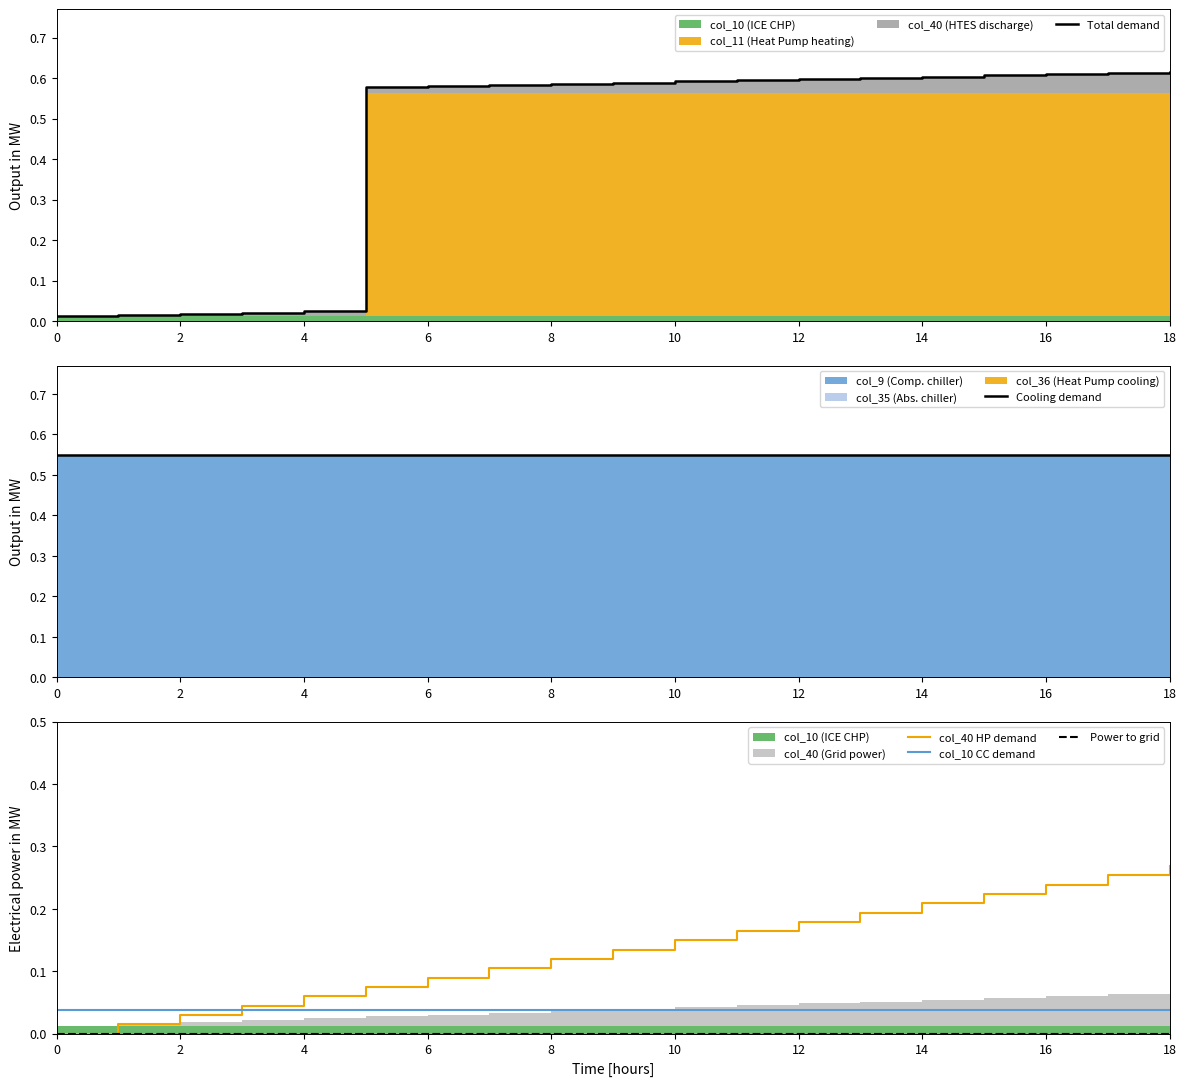

True or false: Power to grid and Total demand cross at least once.

False